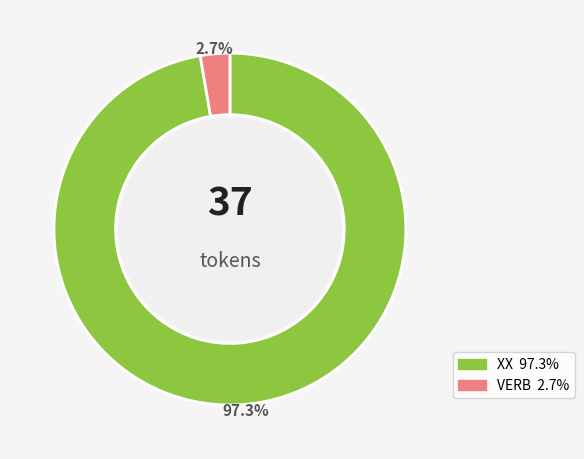

Which slice represents more than half of the pie?

XX